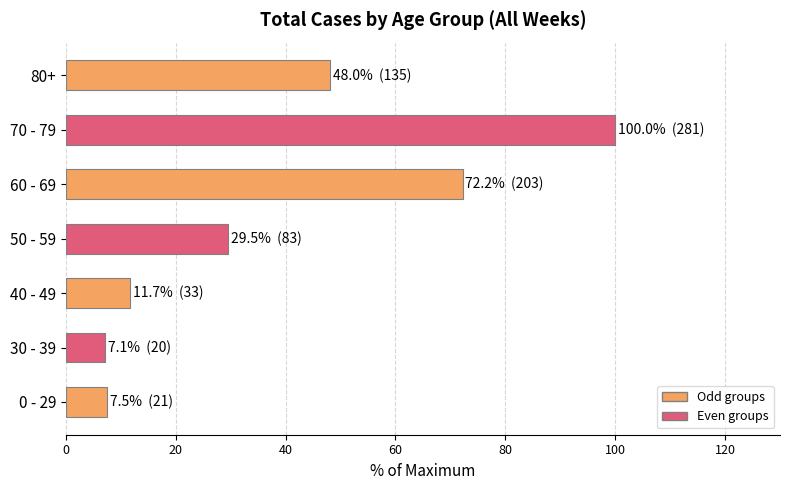

What is the average value?

39.5